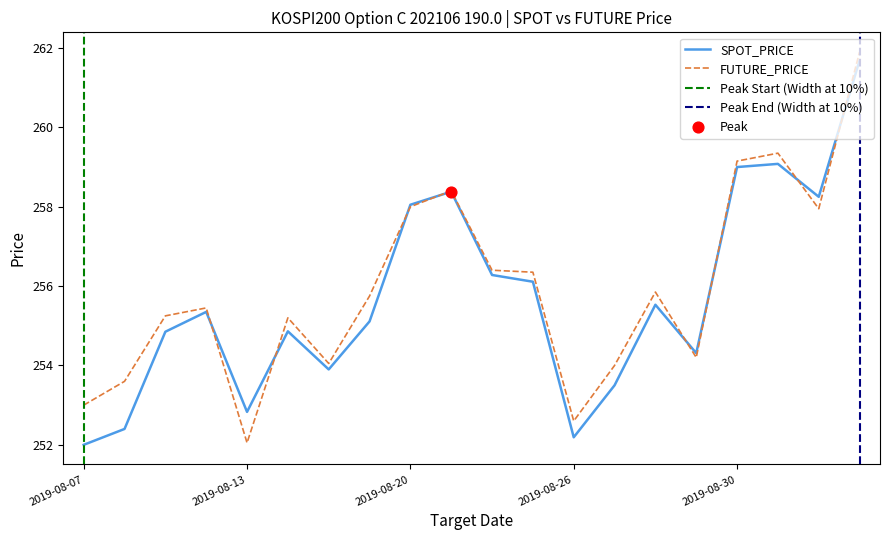

Is the value of FUTURE_PRICE at 2019-08-20 greater than the value of SPOT_PRICE at 2019-08-30?

No